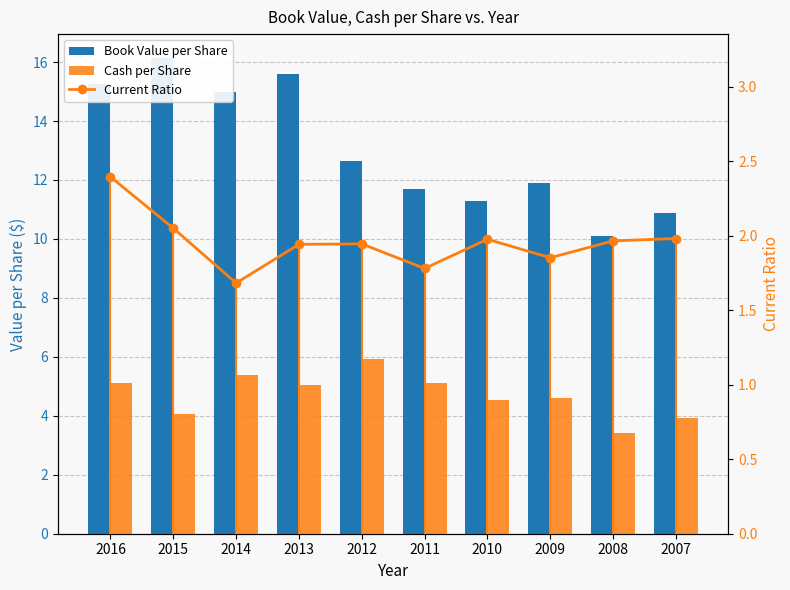

What is the sum of the Cash per Share values at 2014 and 2009?

10.0